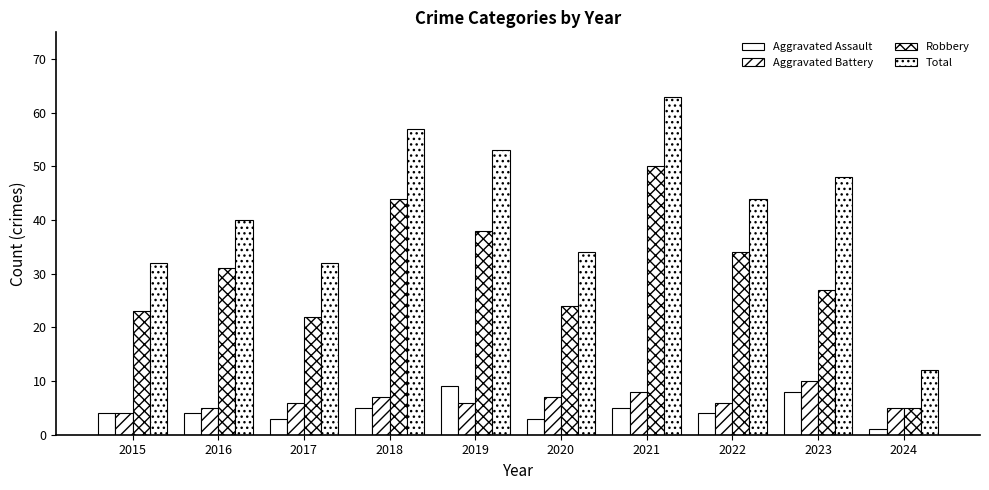

What is the total value across all series at 2024?

23